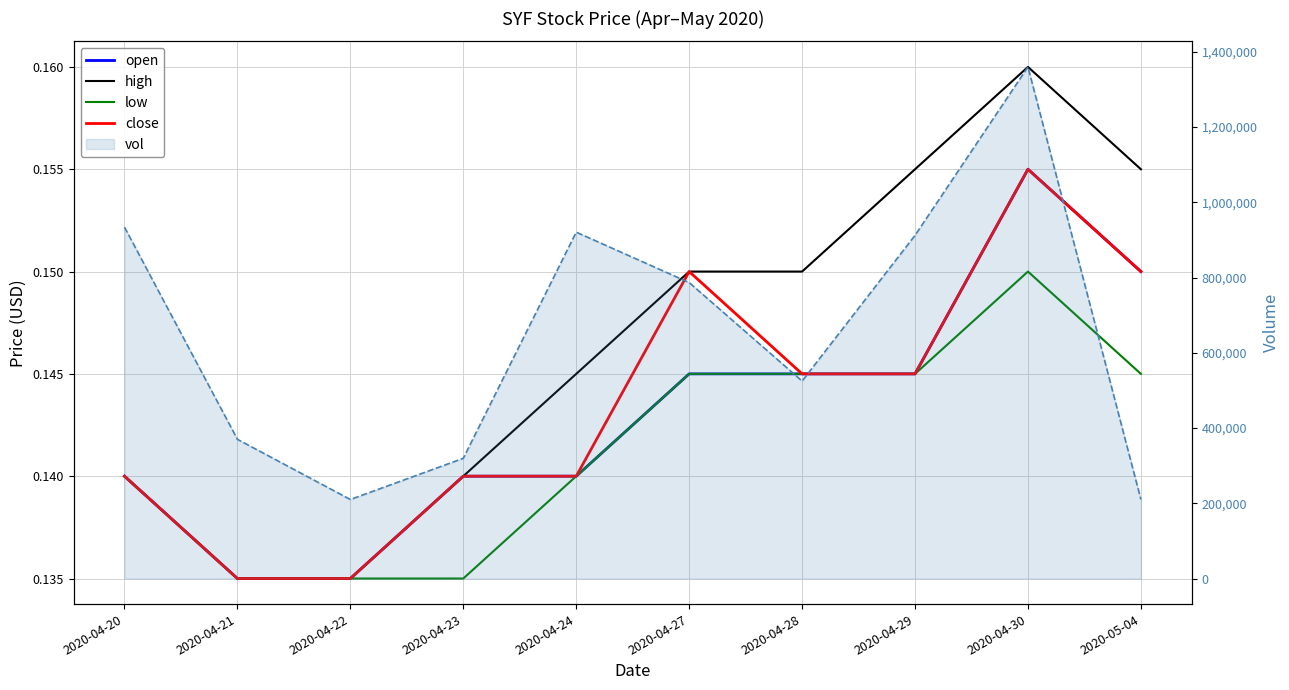

Which series has the widest spread of values?

vol